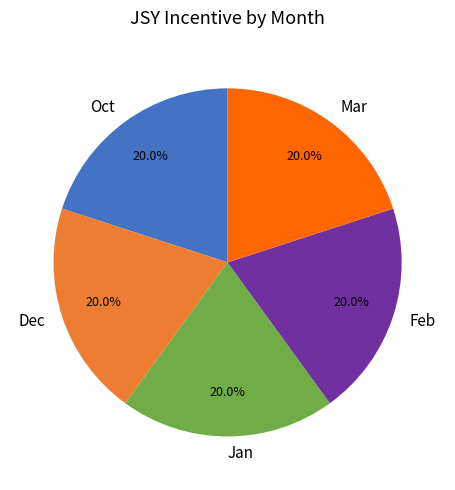

Approximately how many times larger is the value at Mar compared to Dec?

1.0